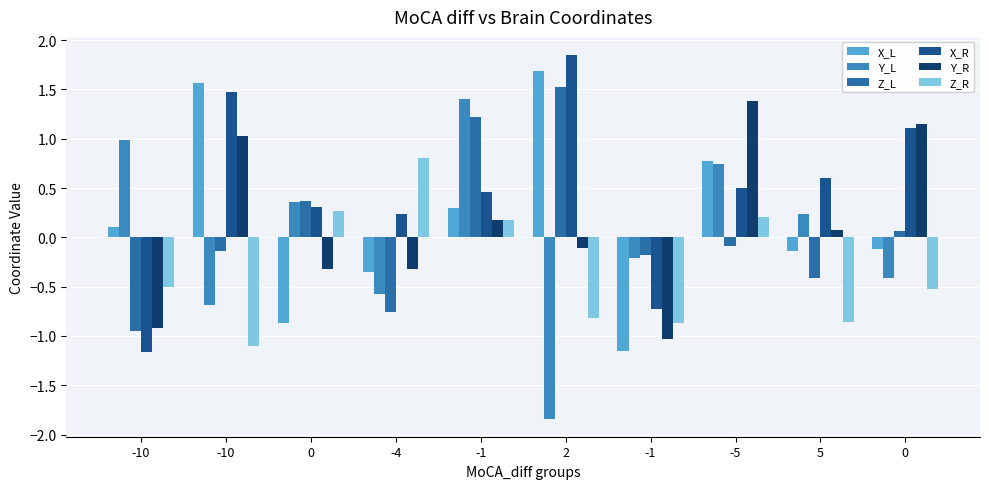

What is the lowest value of the Z_L series?

-1.0